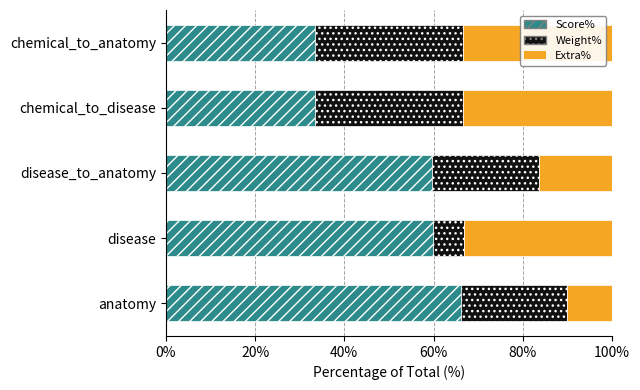

What is the difference between the second highest and minimum values in the Score% series?

26.5